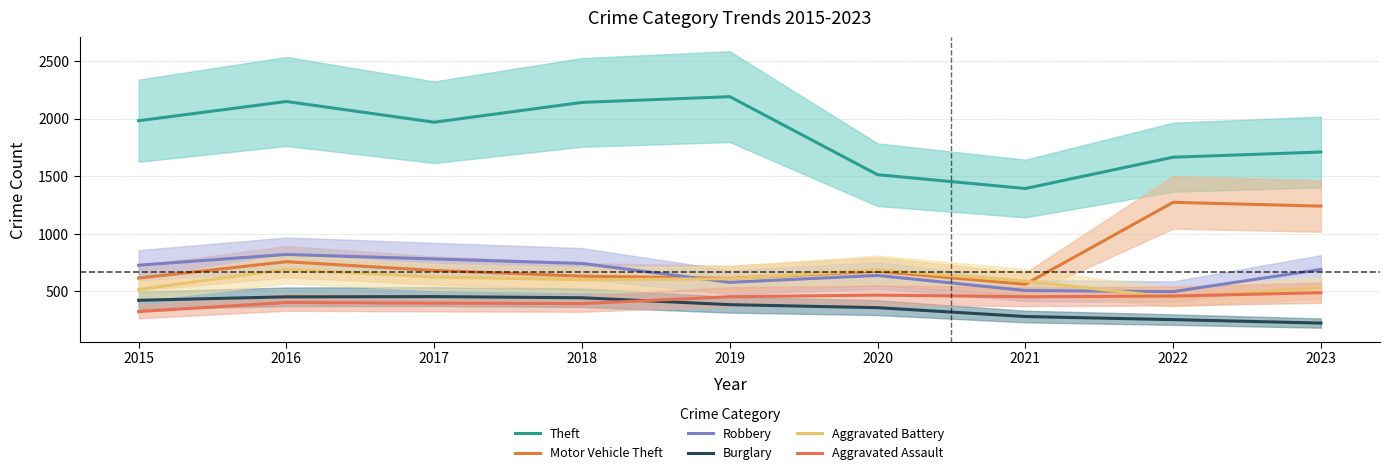

Between which two adjacent categories do Aggravated Battery and Motor Vehicle Theft first intersect?

2019 and 2020